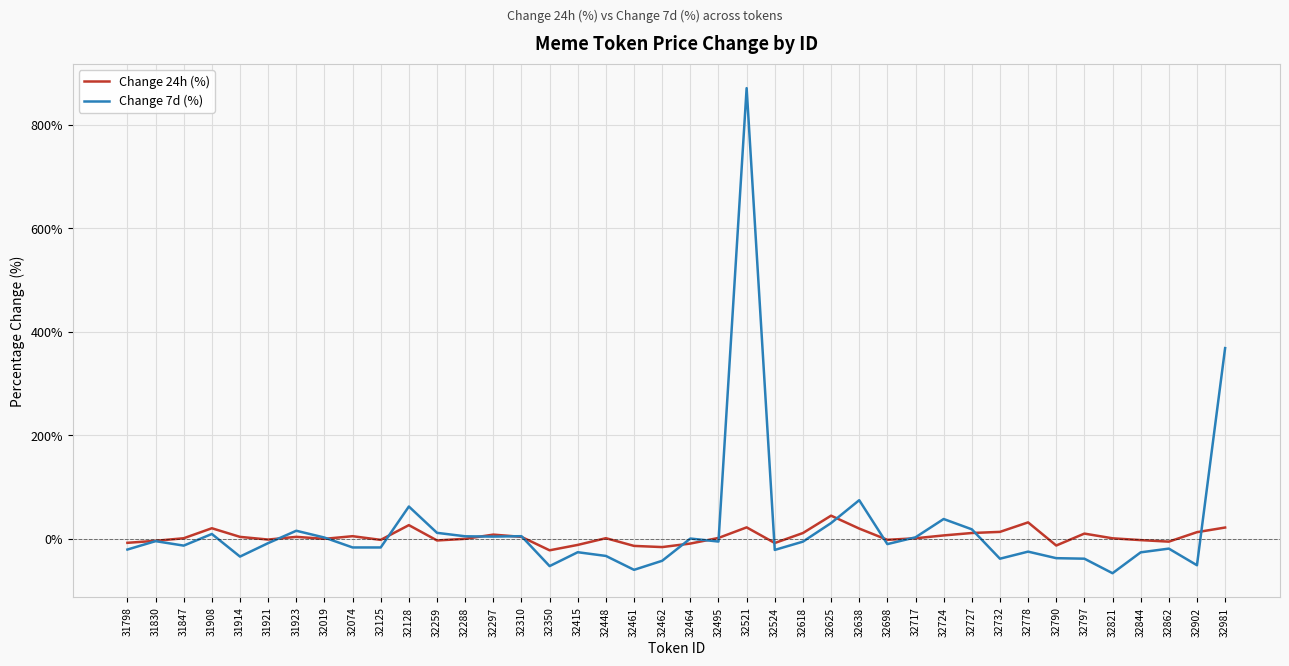

Rank the series at 32981 from lowest to highest value.

Change 24h (%), Change 7d (%)